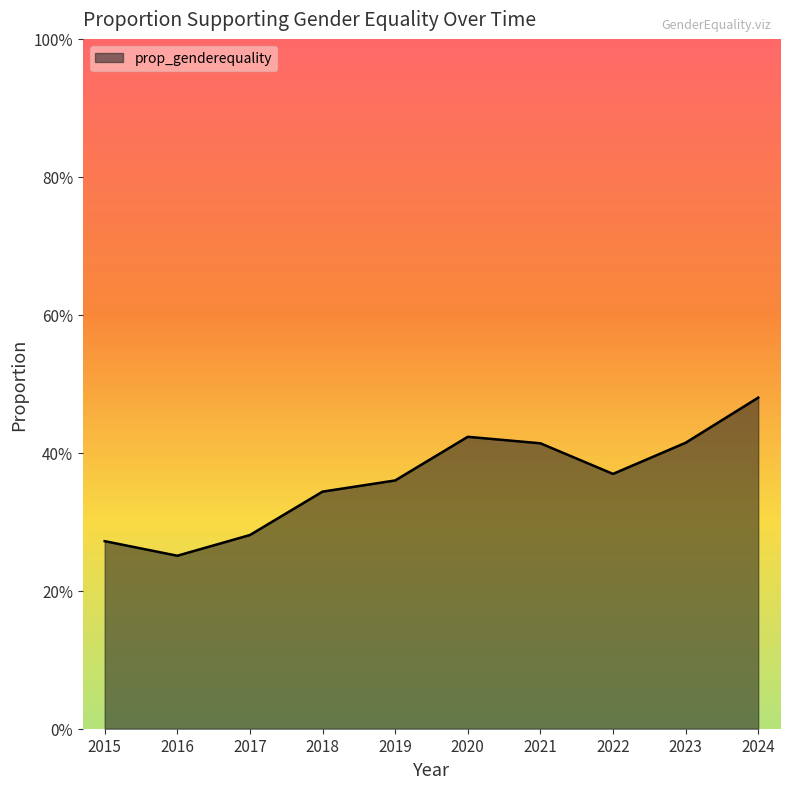

What is the average value?

0.4